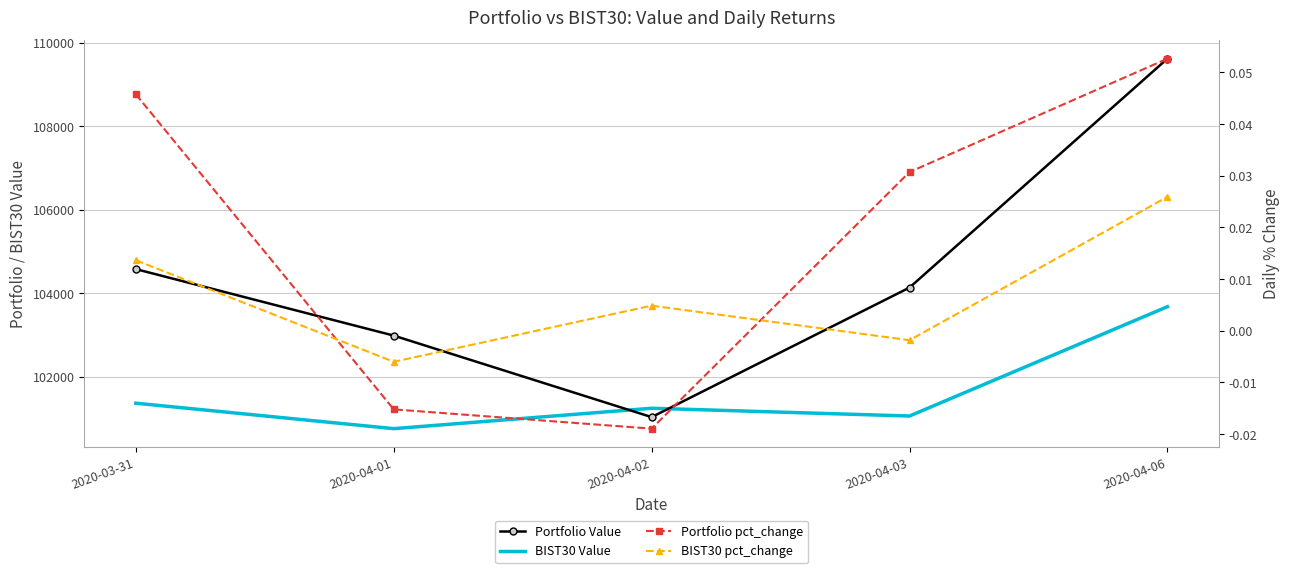

At 2020-03-31, list the series in order from smallest to largest.

BIST30 pct_change, Portfolio pct_change, BIST30 Value, Portfolio Value